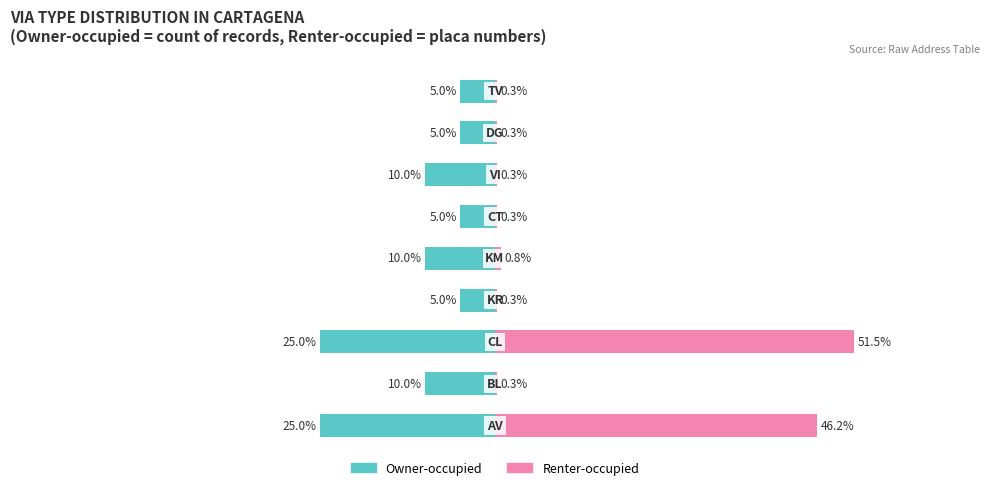

True or false: Owner-occupied has a value of -8.4 at 7.

False